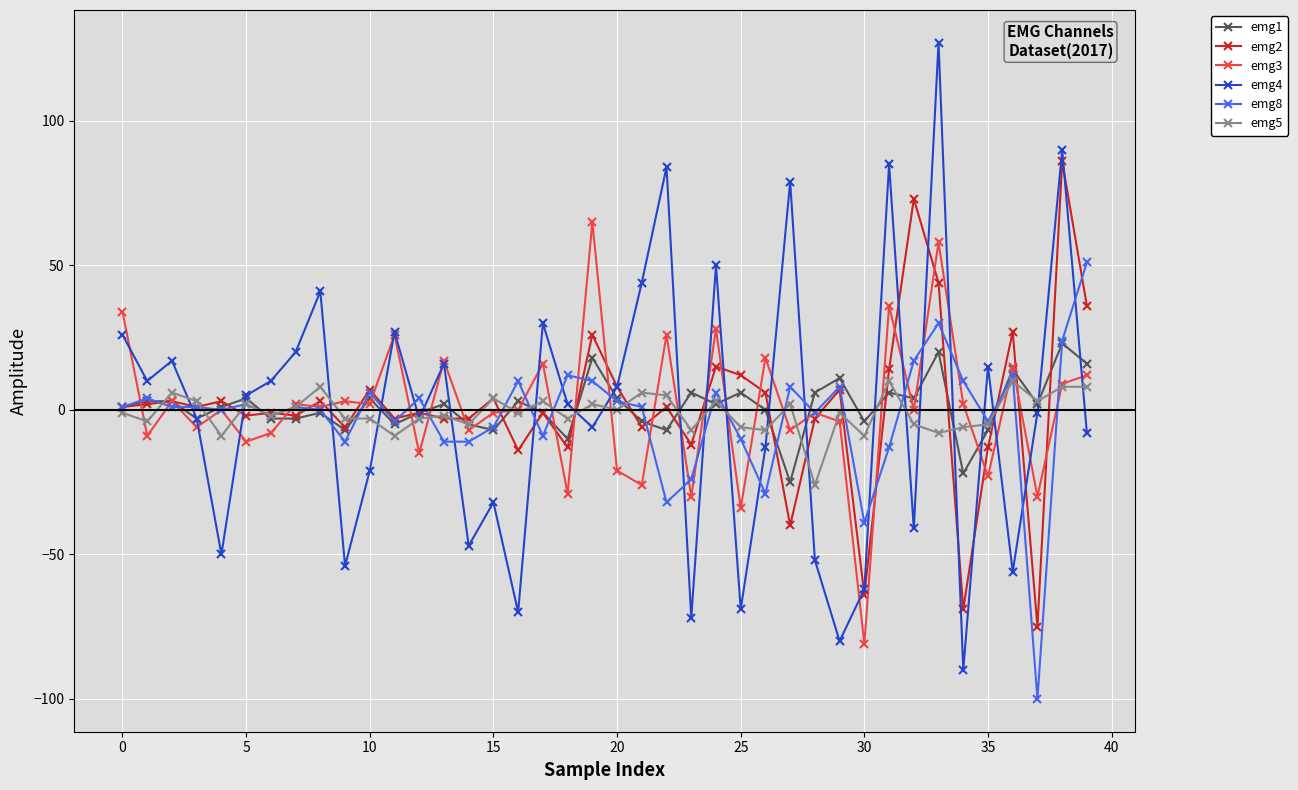

Which series has the widest spread of values?

emg4